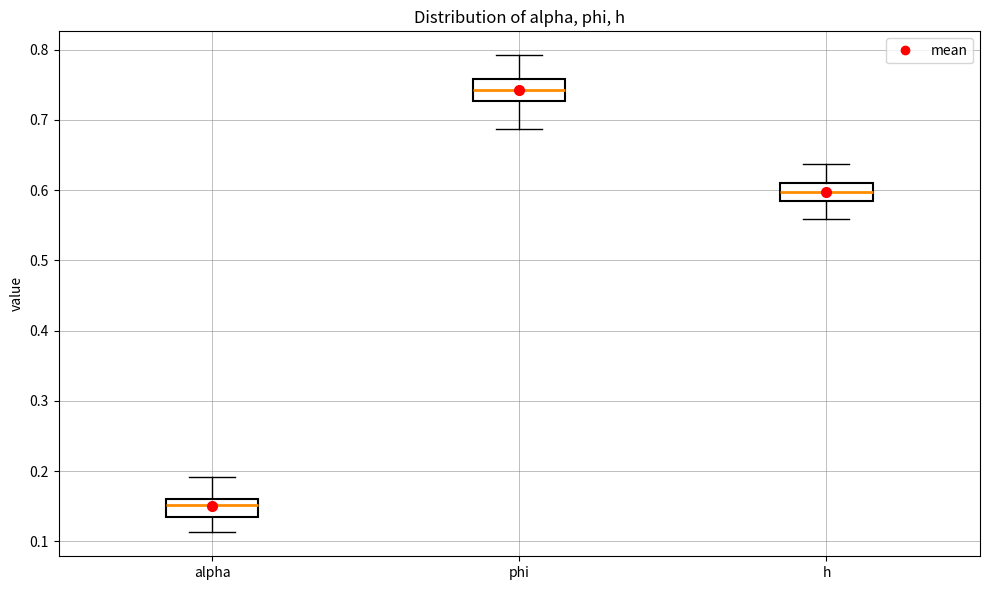

Reading left to right, read every box against the y-axis: the position of its median line, the range the box covers, and the ends of its whiskers. The values are not printed on the chart, so give them approximately, as read against the axis.

alpha: median 0.15, box 0.13 to 0.16, whiskers 0.11 to 0.19
phi: median 0.74, box 0.73 to 0.76, whiskers 0.69 to 0.79
h: median 0.60, box 0.58 to 0.61, whiskers 0.56 to 0.64